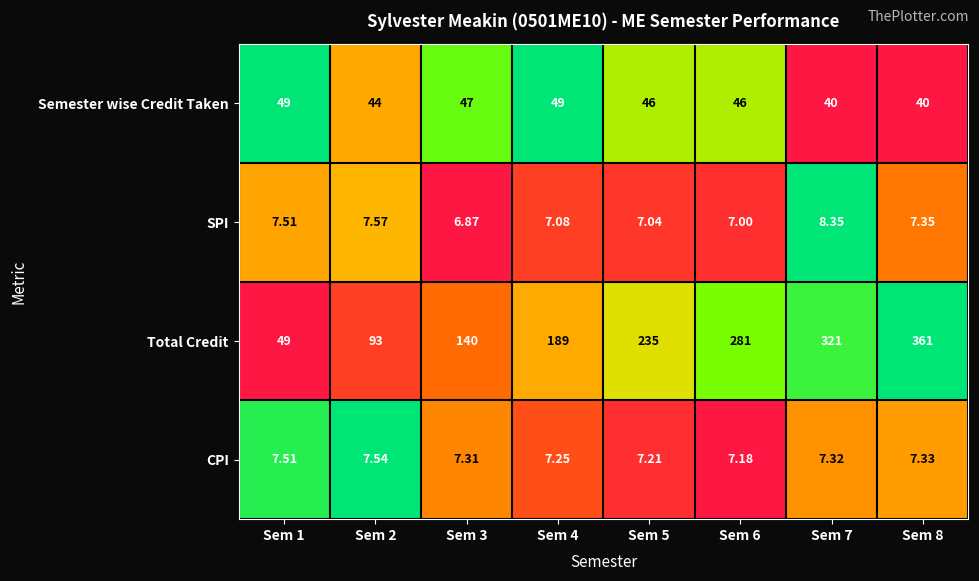

Rank the series by their maximum value, from lowest to highest.

CPI, SPI, Semester wise Credit Taken, Total Credit